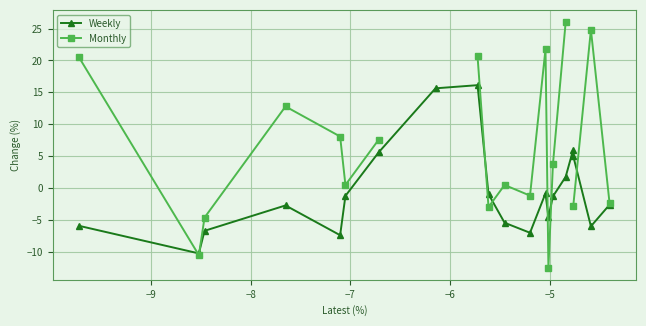

After their last crossing, which series has the higher values: Monthly or Weekly?

Monthly